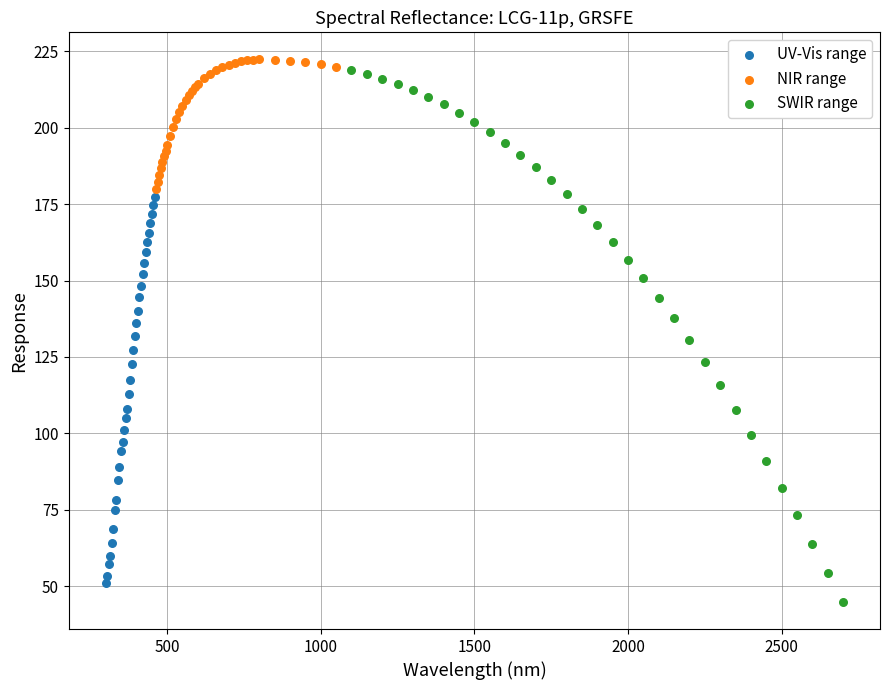

Which series contains the highest Y value?

NIR range